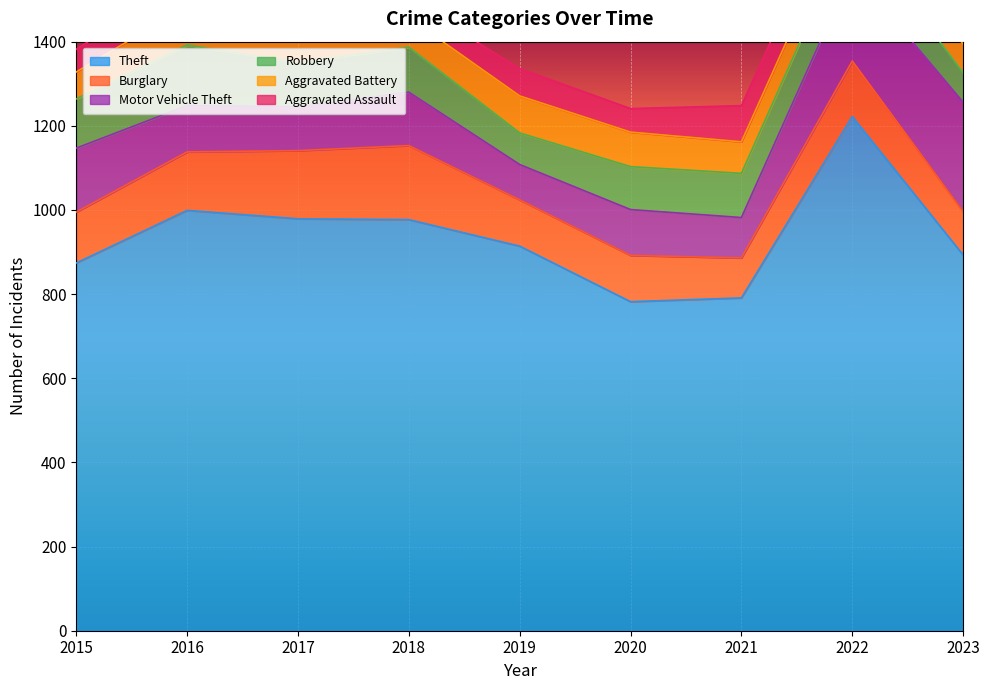

Does the chart display data point markers on the line(s)?

No